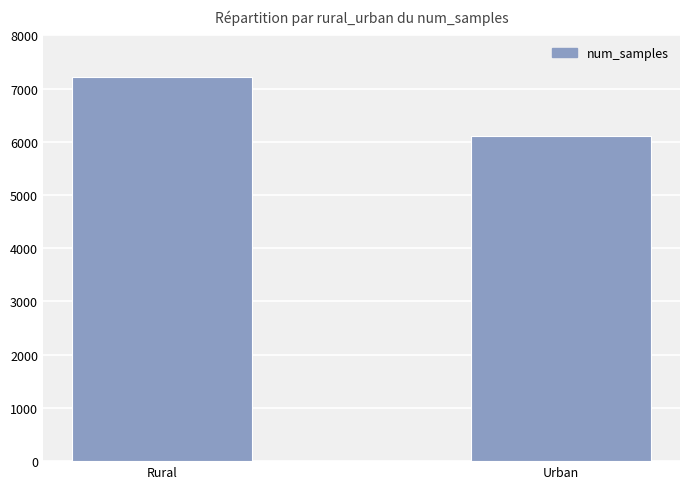

What is the difference between the maximum and minimum values?

1118